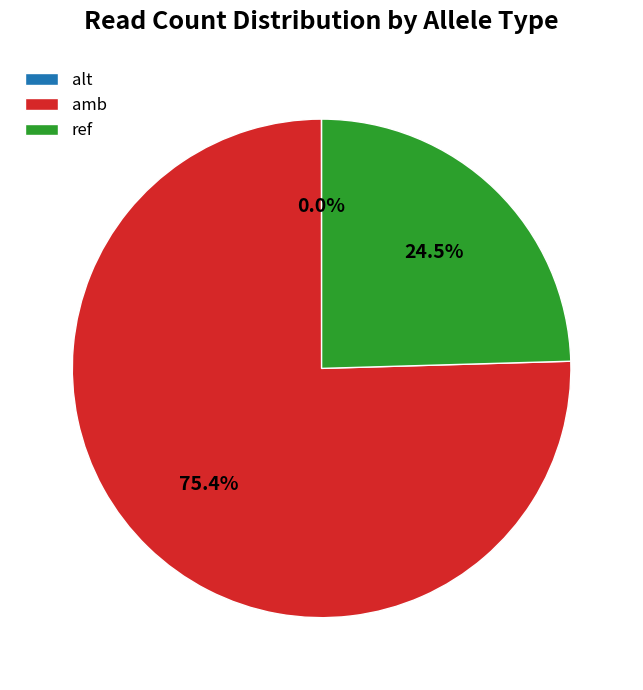

Which category has the biggest portion of the pie?

amb